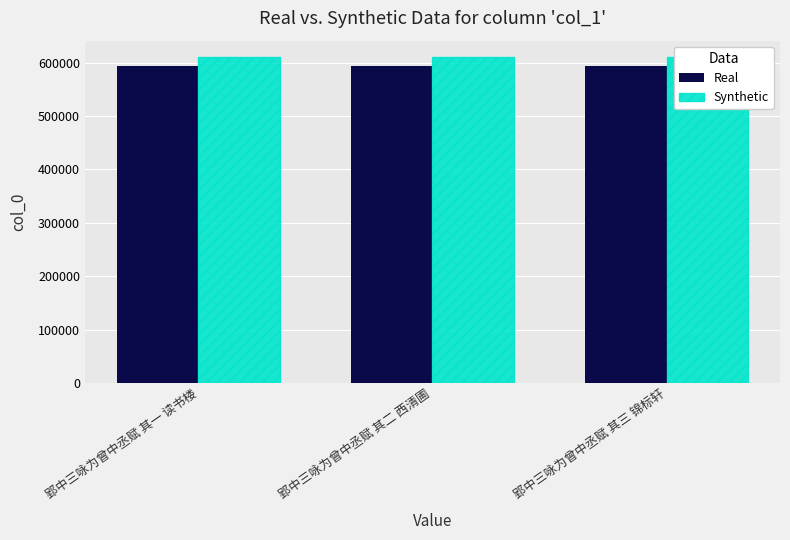

Count the number of data series in this chart.

2